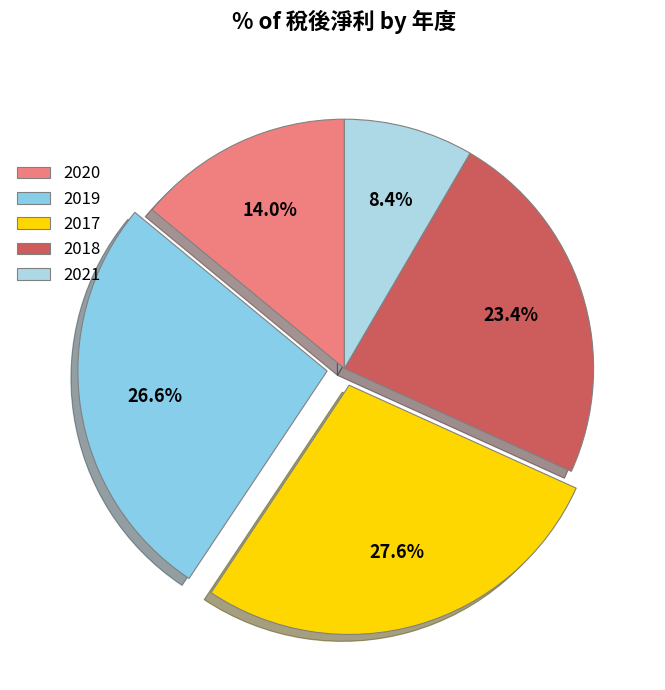

The 2021 slice represents 8% of the pie. True or false?

True